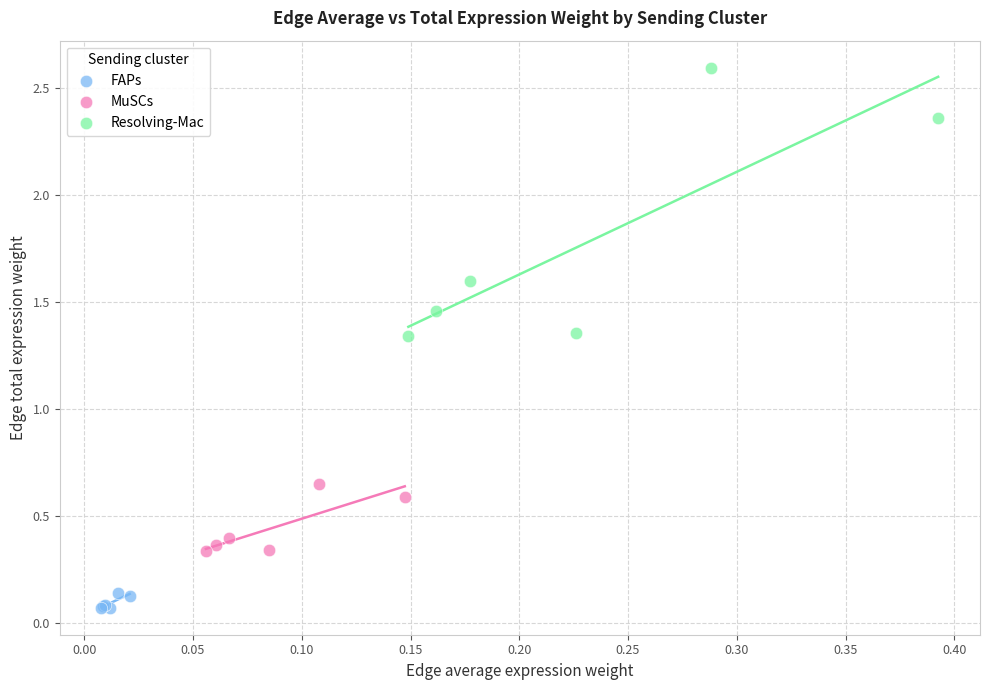

Which series reaches the minimum Y coordinate?

FAPs